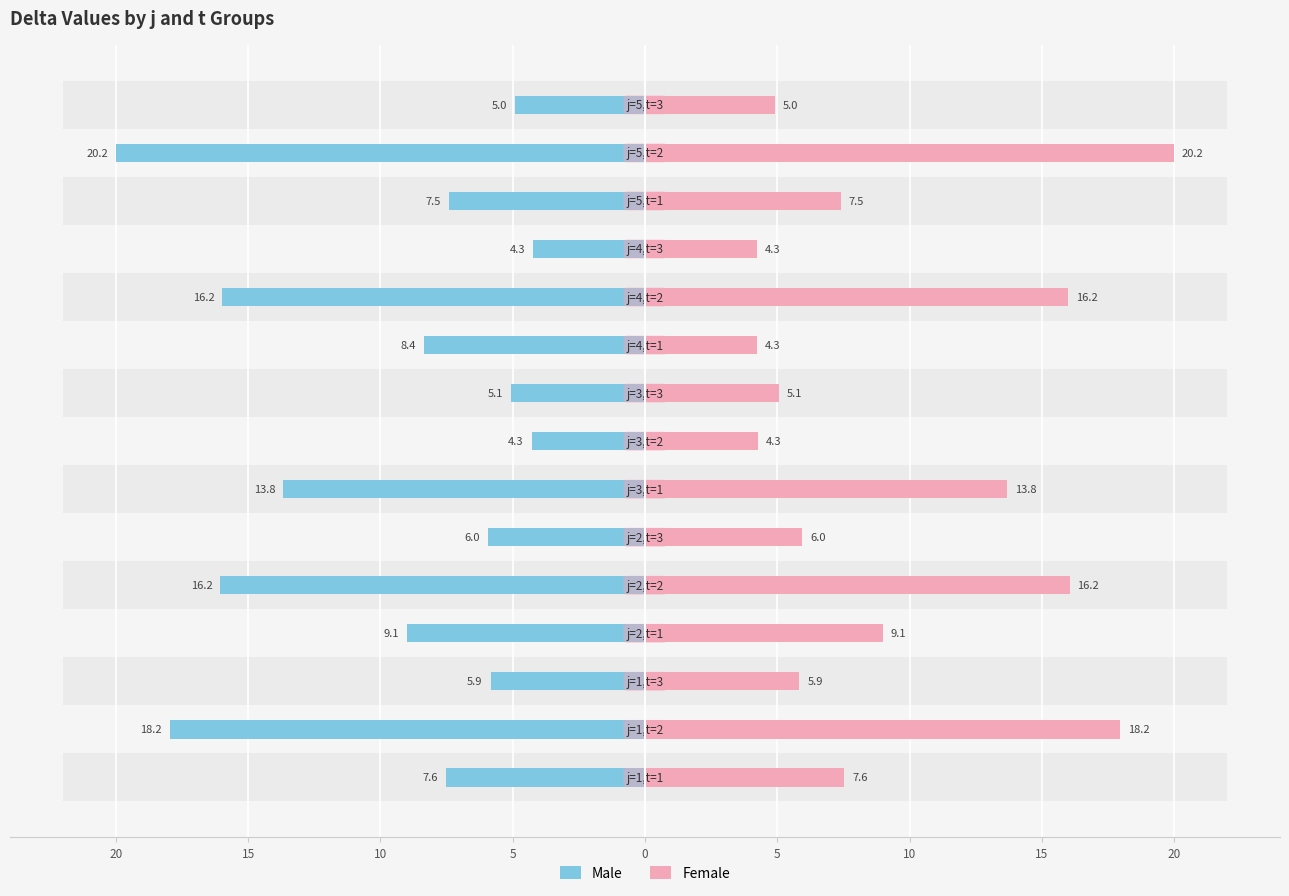

What is the maximum value shown in the chart?

20.2